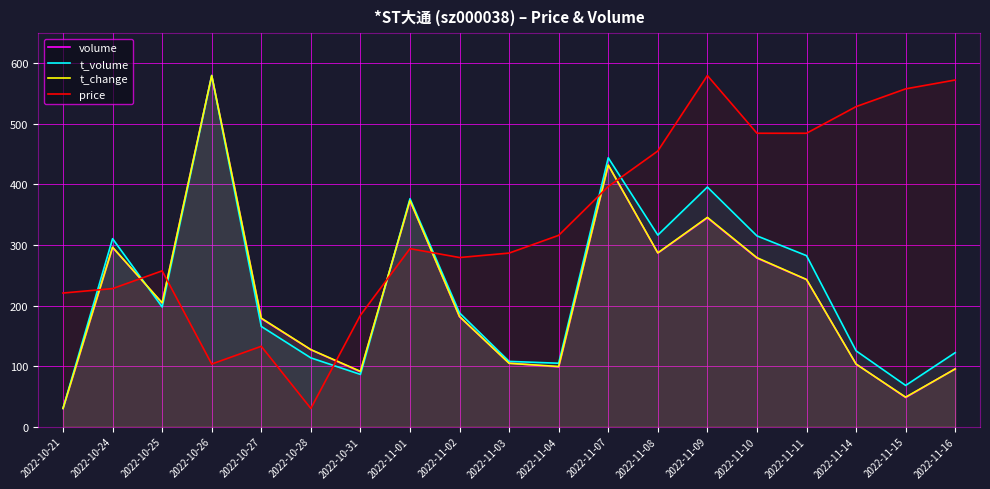

Which series has the largest total across all categories?

price